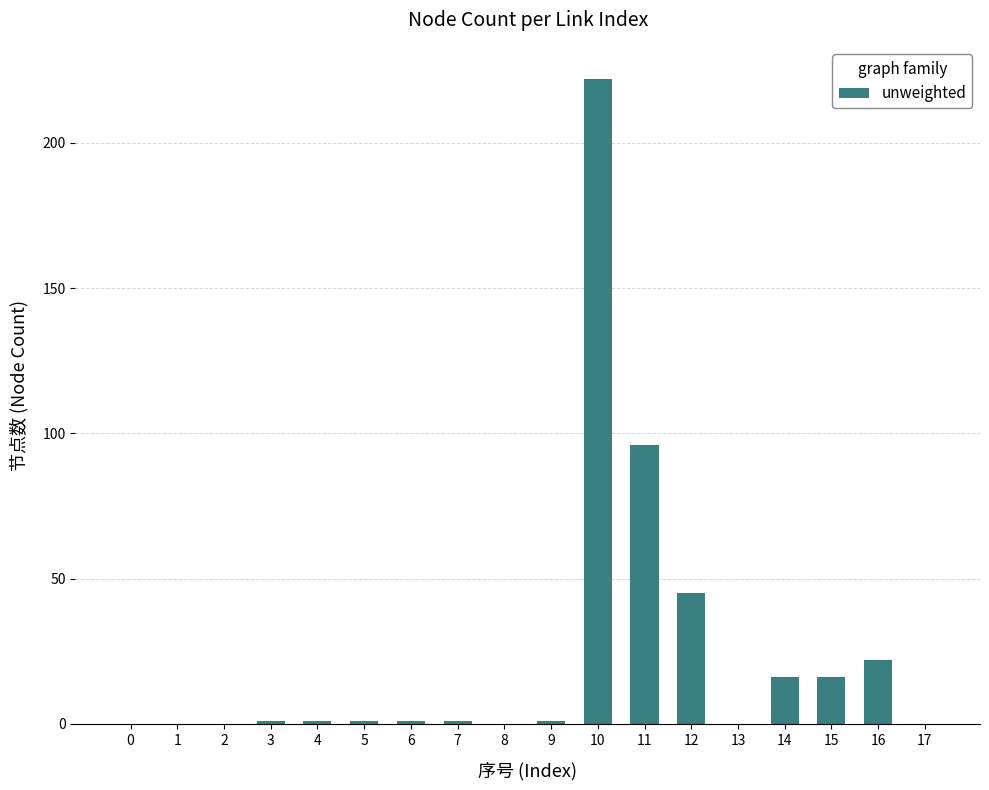

How many categories are shown in the chart?

18